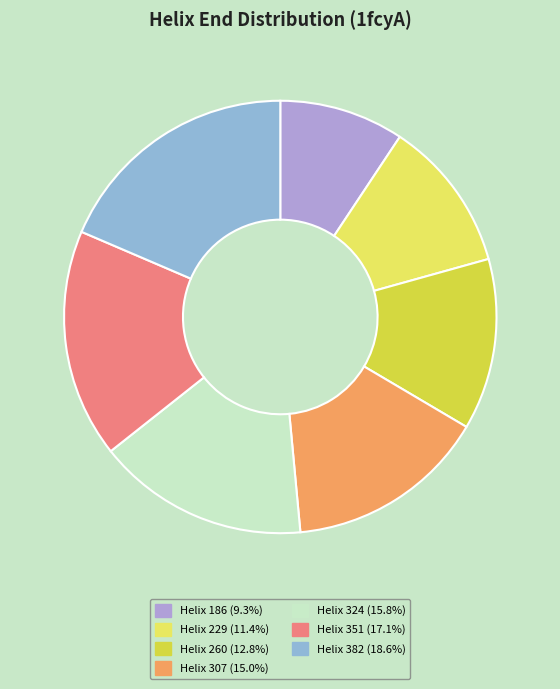

Does any single category account for the majority?

No